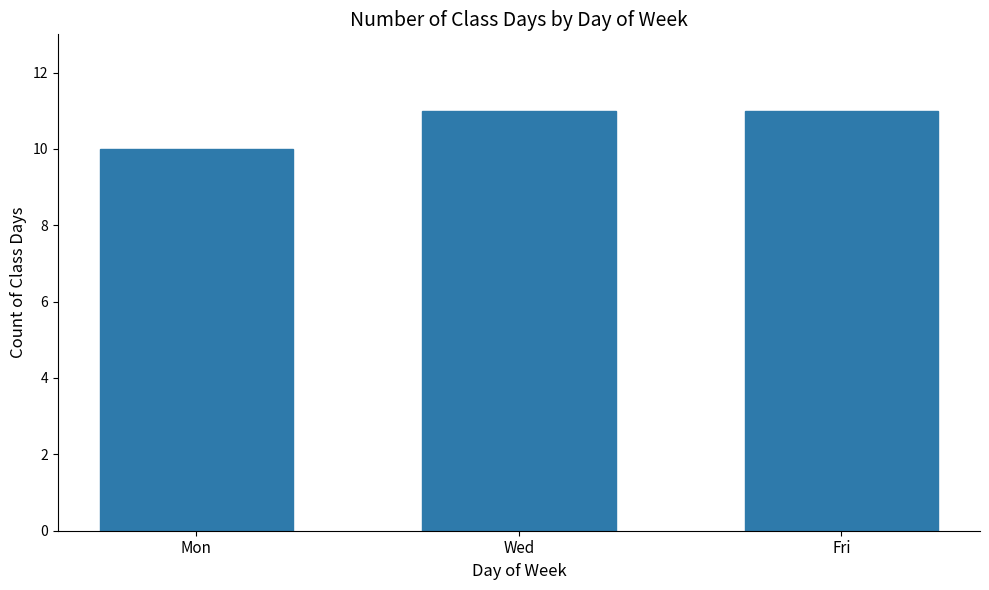

Approximately how many times larger is the value at Wed compared to Mon?

1.1